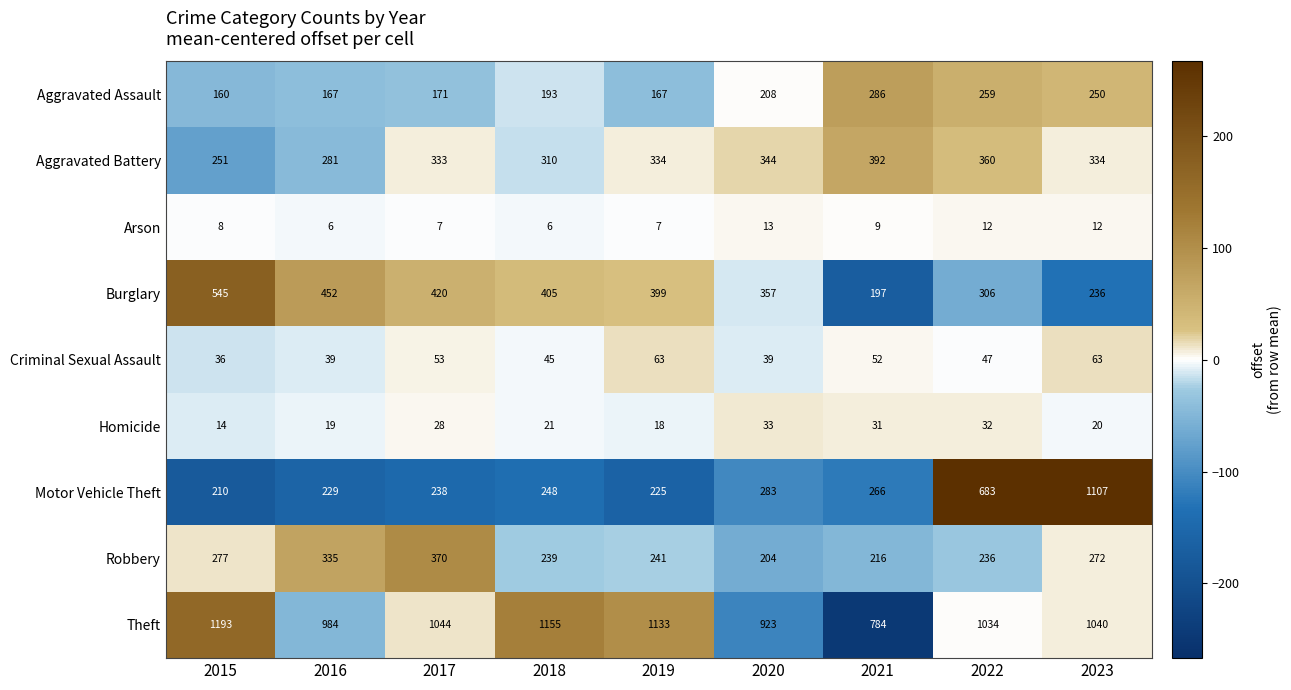

How many distinct data groups are displayed?

9